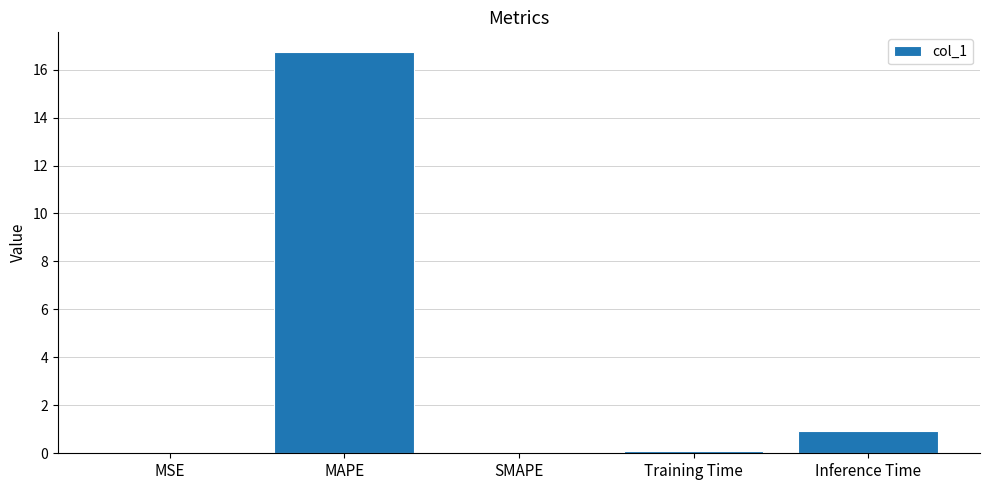

What is the change in value from MAPE to SMAPE?

-16.7